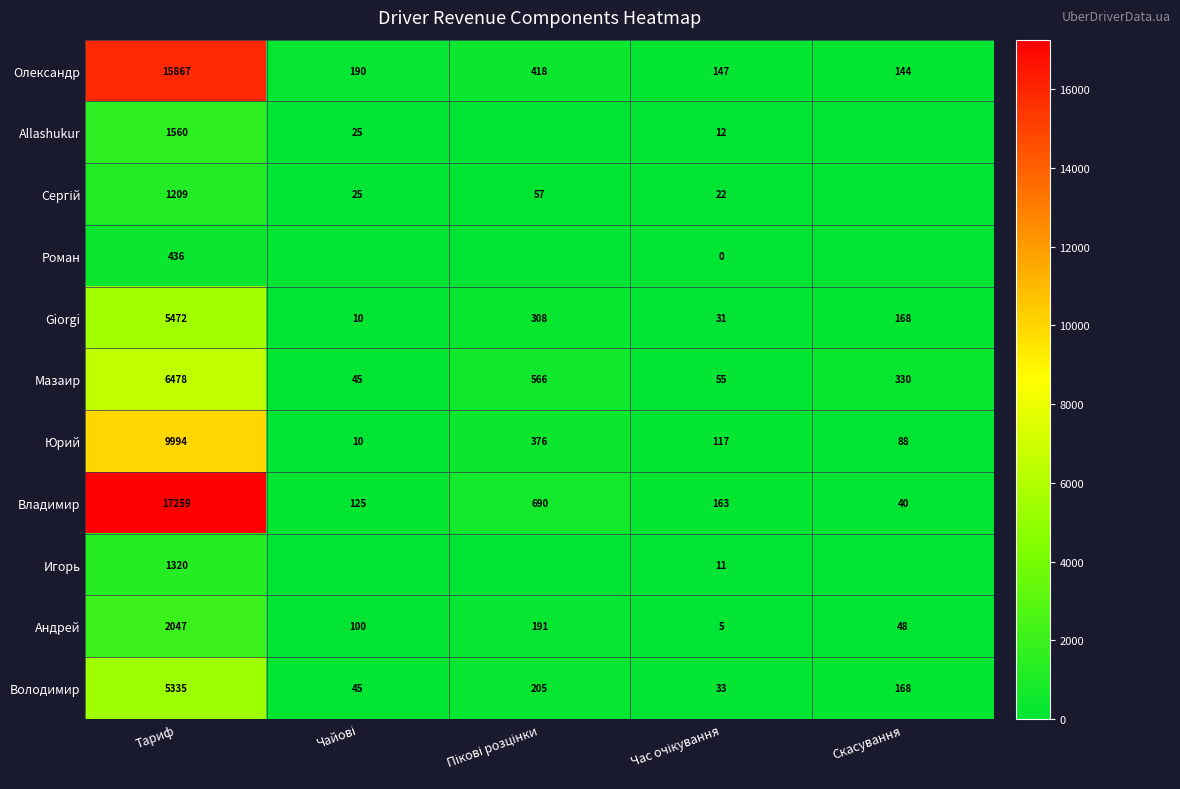

How many data points in Giorgi are less than 168?

2